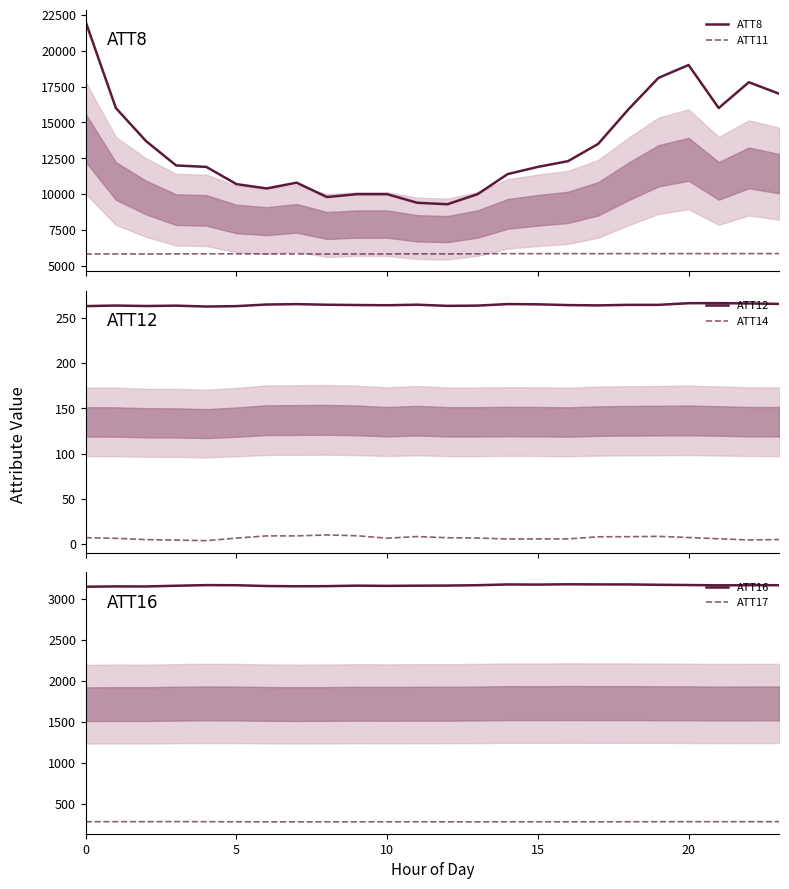

The value of ATT14 at 19 is 8.7. True or false?

True